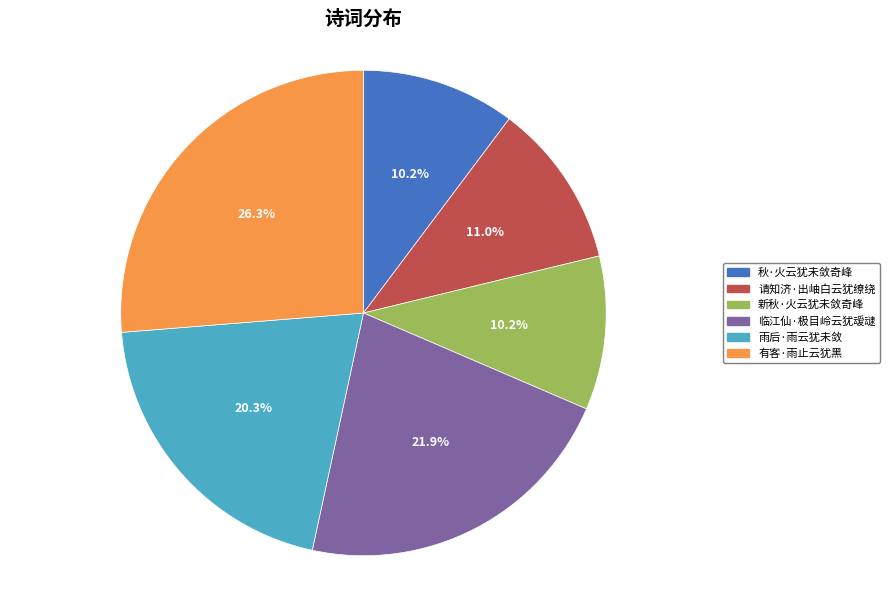

To the nearest percent, what is the combined percentage of 雨后·雨云犹未敛 and 有客·雨止云犹黑?

47%